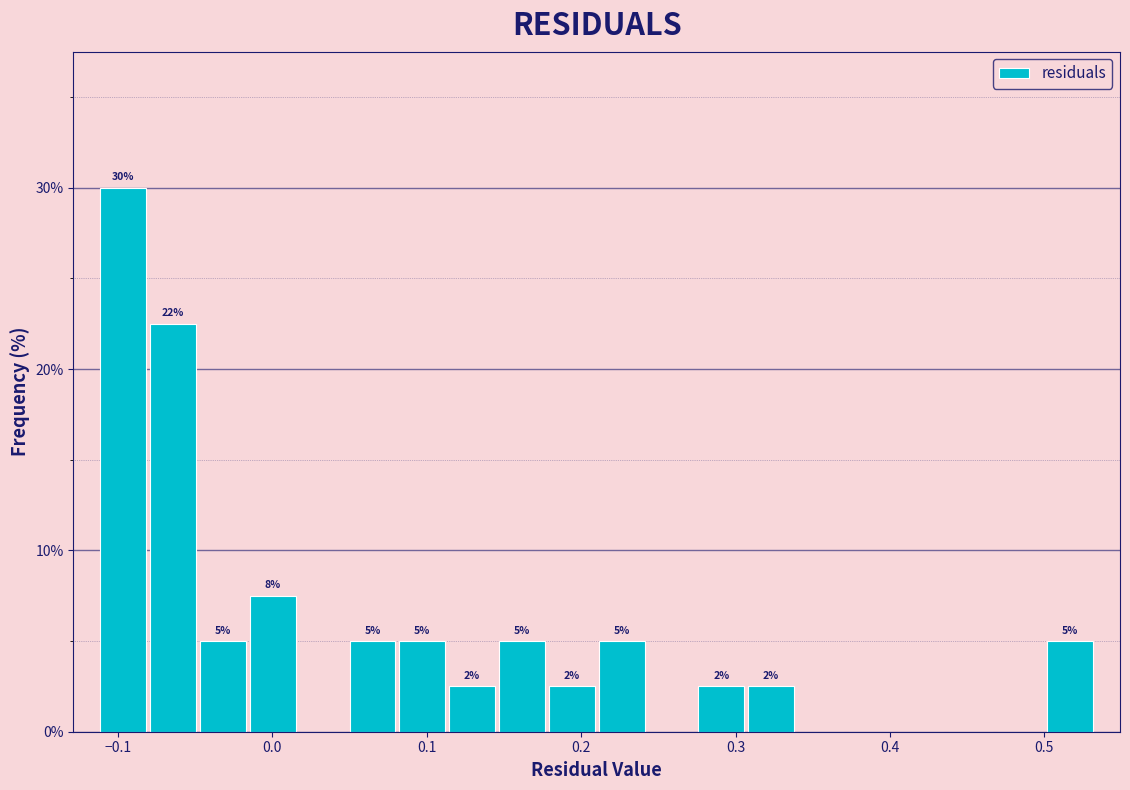

Around what value on the x-axis is the tallest bar? Give the approximate position of its centre, as read against the axis.

-0.10